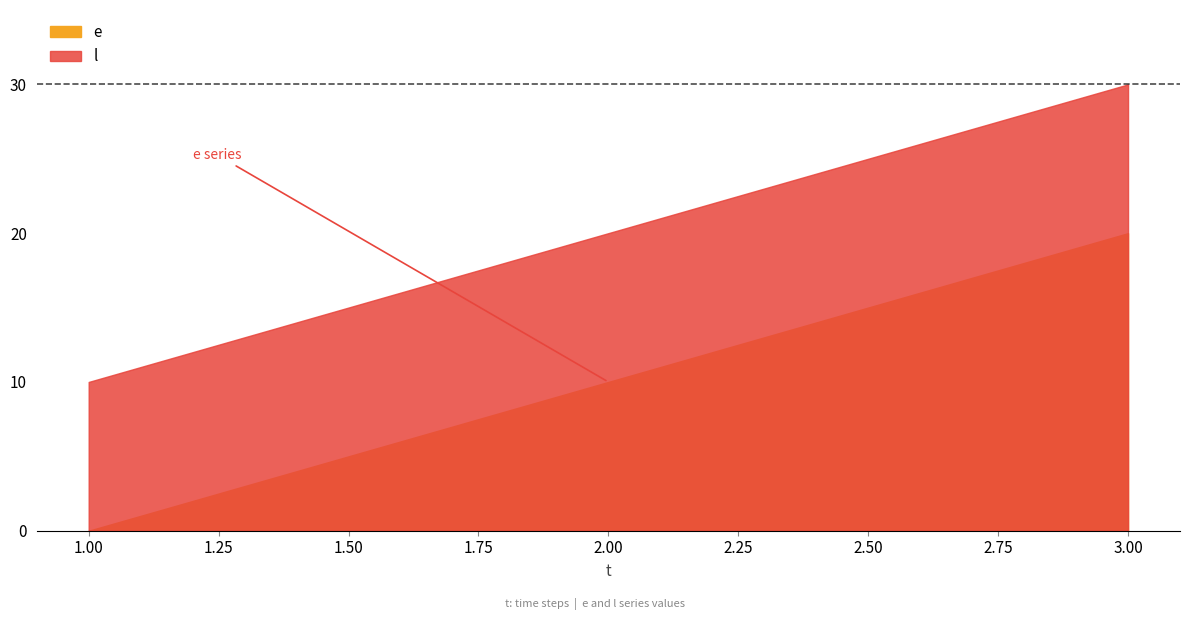

How many lines are shown in the chart?

2